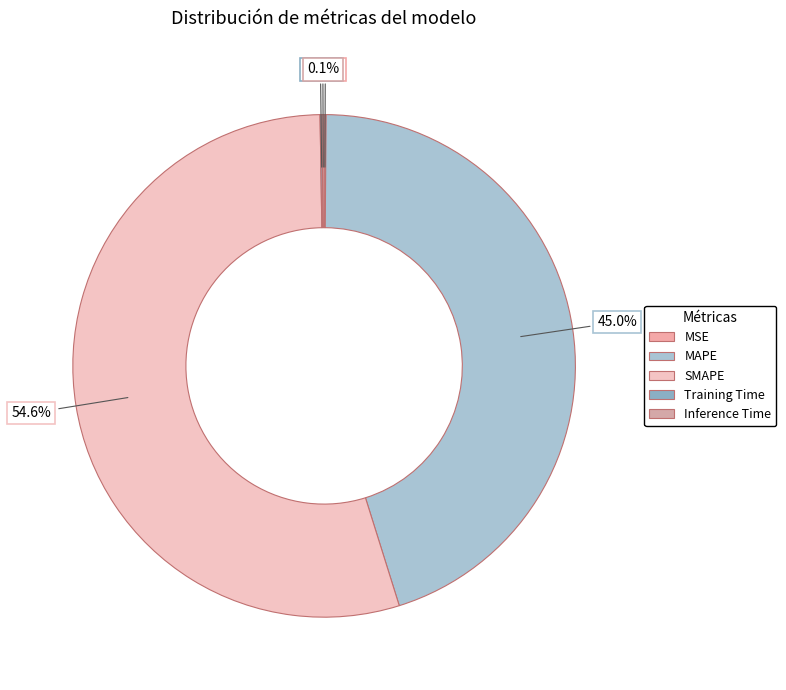

To the nearest percent, what is the average slice percentage?

20%